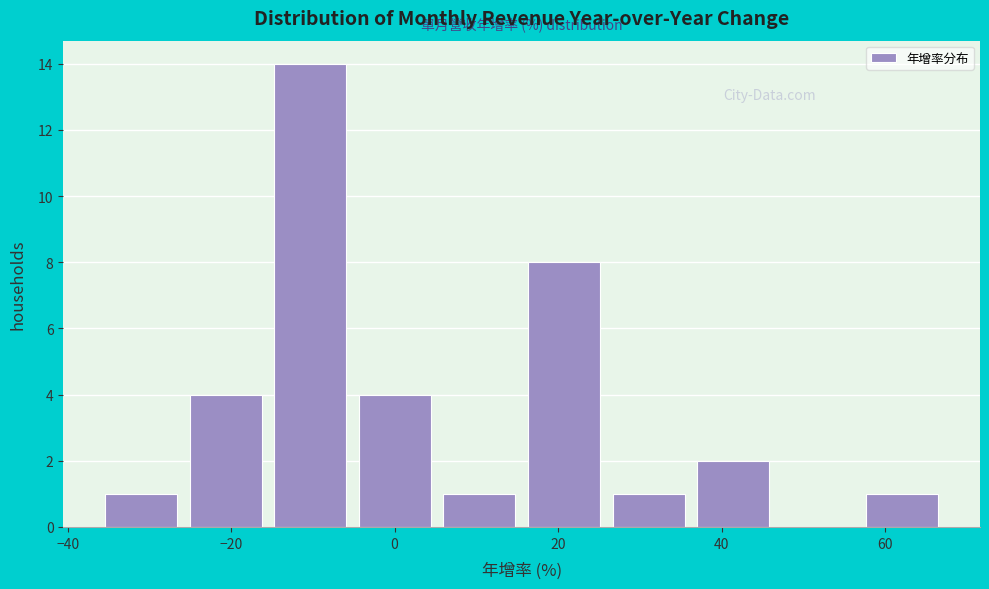

What is the height of the bar covering 16 to 26 on the x-axis? Neither the bar edges nor the heights are printed on the chart, so give them approximately, as read against the axes.

8